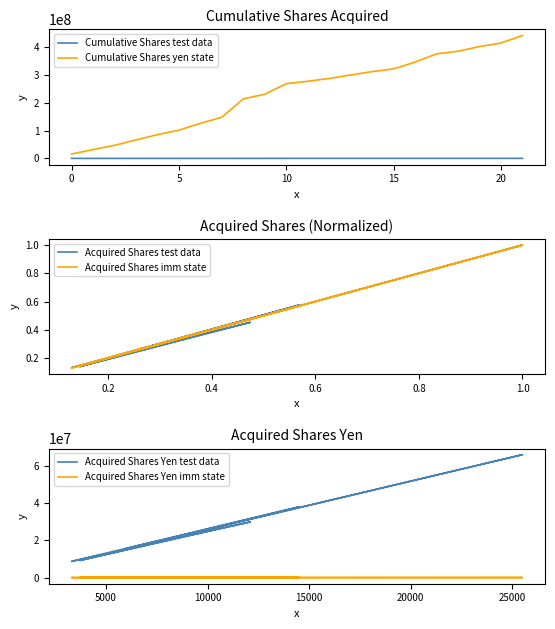

What is the highest value of the Cumulative Shares yen state series?

441728400